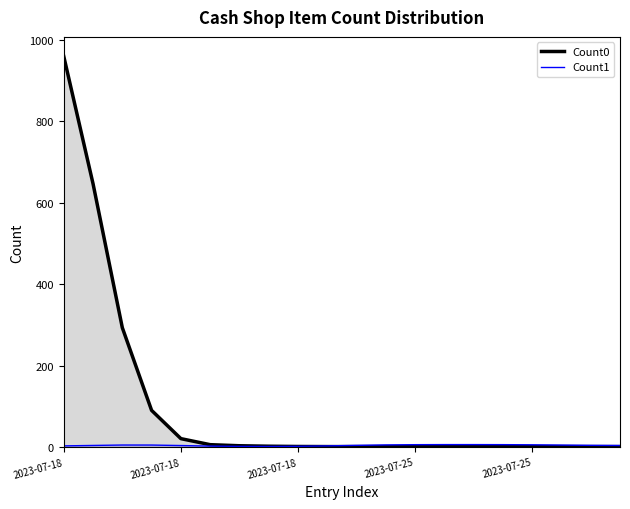

Which has a higher value, 6 or 14?

6